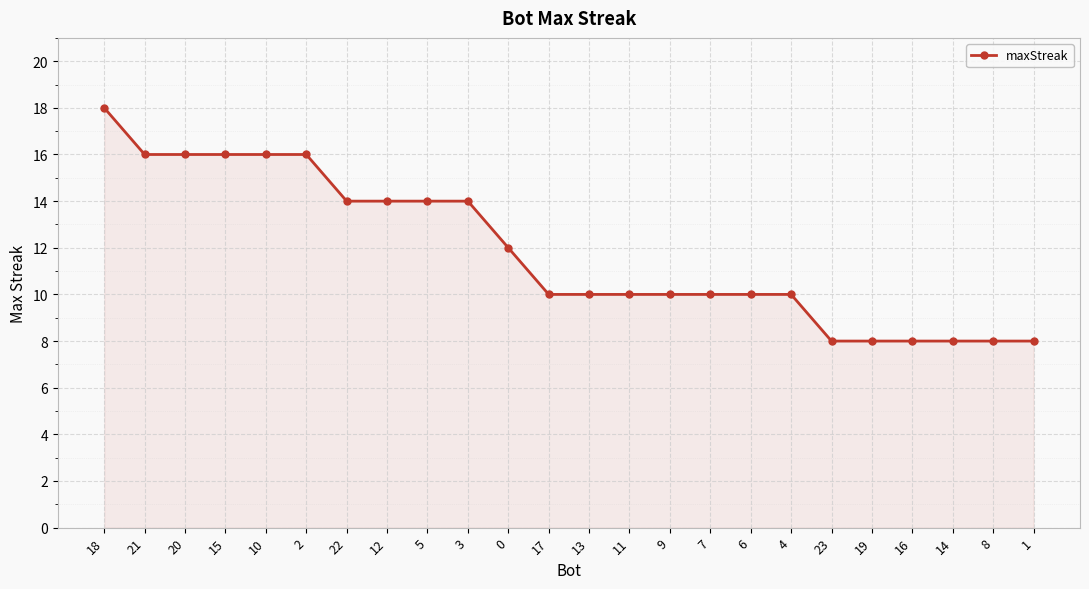

Where does the data first go above 10?

18